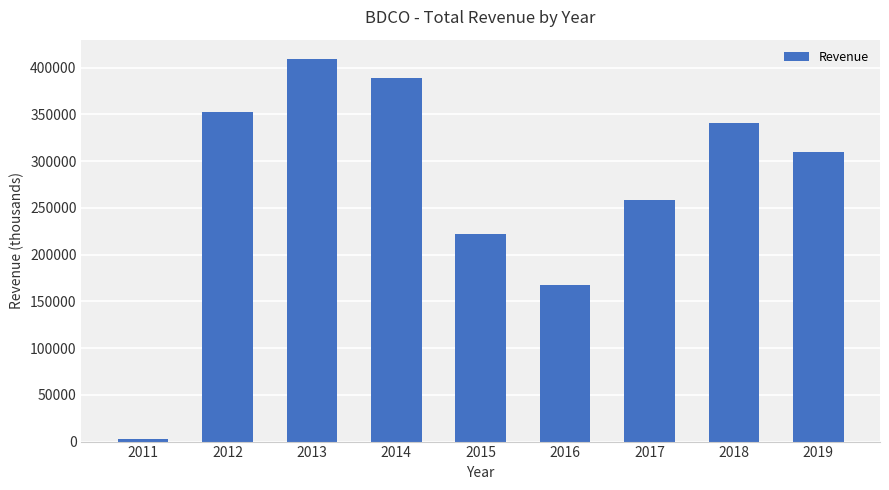

At which category does the chart reach its minimum across all series?

2011